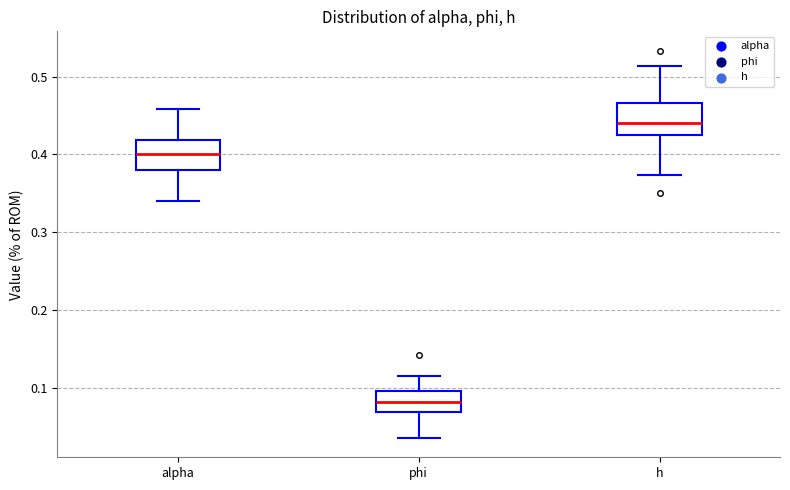

Reading left to right, read every box against the y-axis: the position of its median line, the range the box covers, and the ends of its whiskers. The values are not printed on the chart, so give them approximately, as read against the axis.

alpha: median 0.40, box 0.38 to 0.42, whiskers 0.34 to 0.46
phi: median 0.08, box 0.07 to 0.10, whiskers 0.04 to 0.12
h: median 0.44, box 0.42 to 0.47, whiskers 0.37 to 0.51